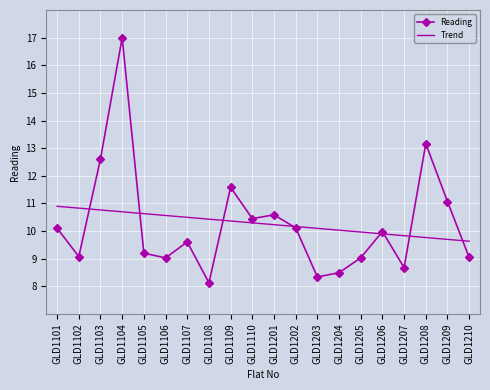

Which series changed the most between GLD1106 and GLD1201?

Reading